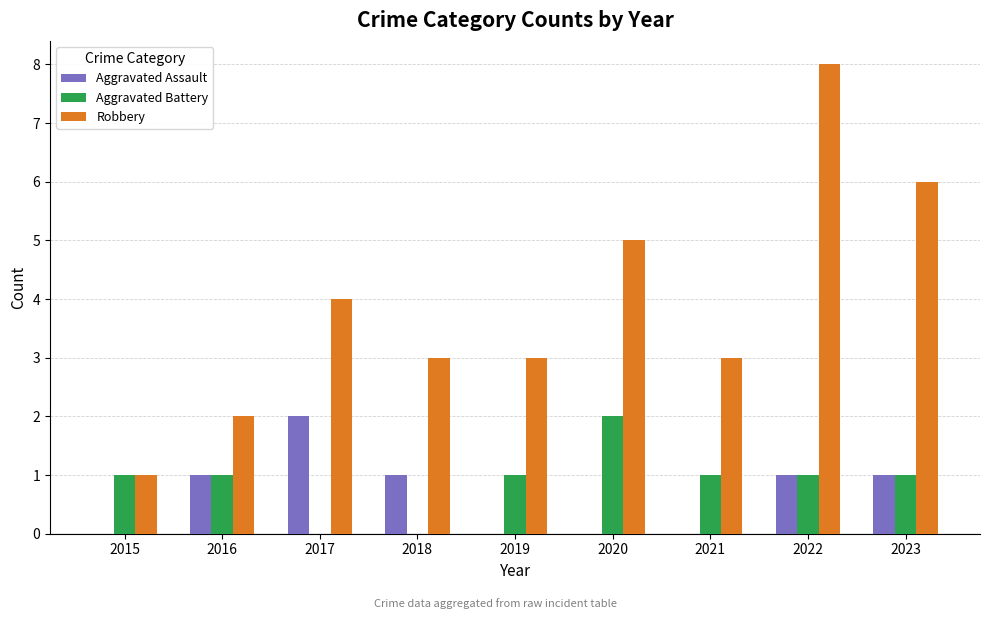

True or false: Aggravated Battery has a value of 2 at 2020.

True